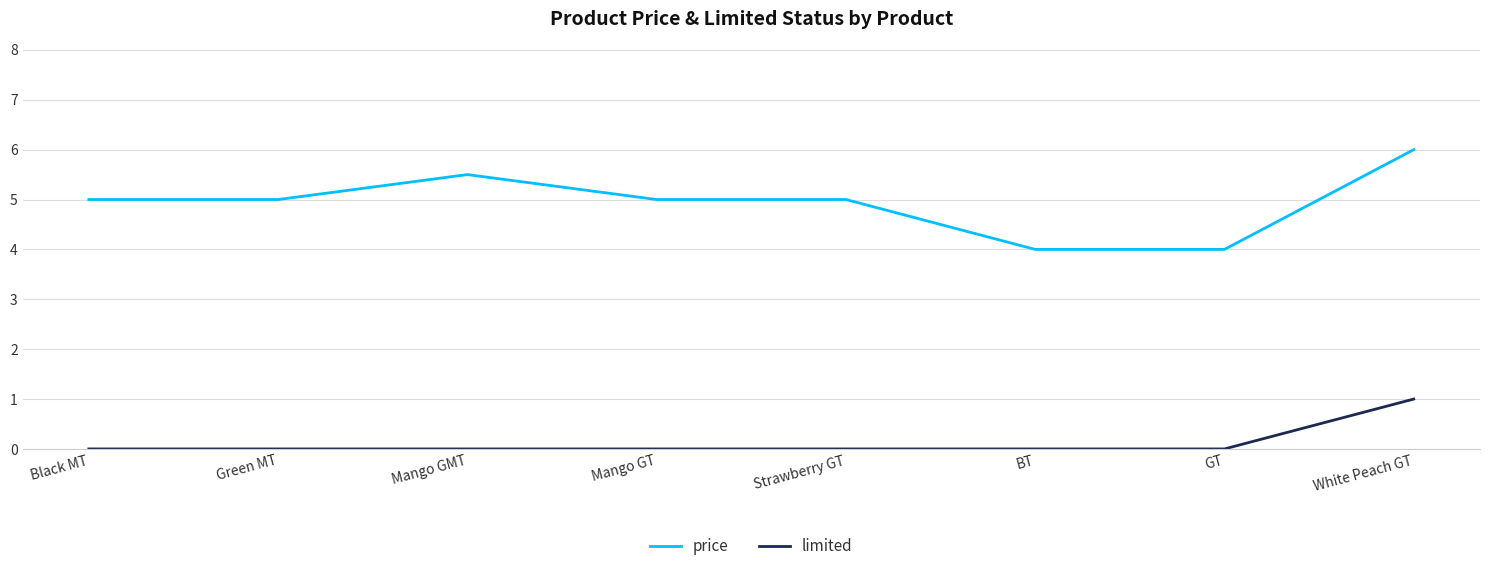

Which series has the widest spread of values?

price